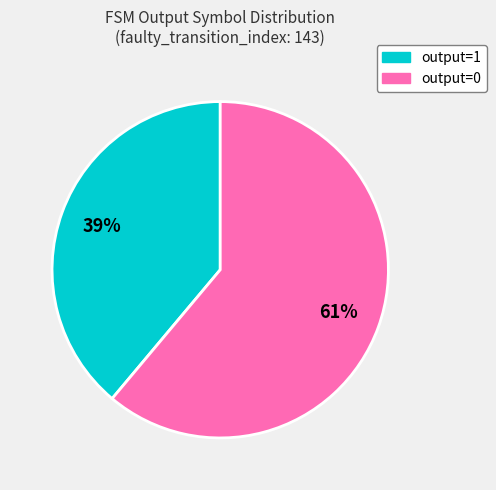

Is there any slice that represents more than half of the pie?

Yes